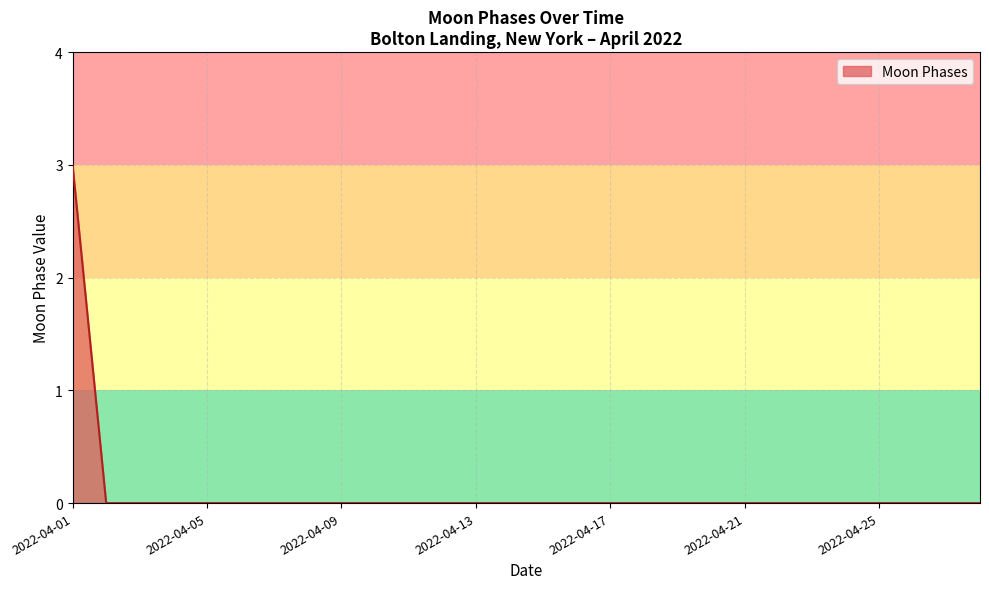

What is the greatest value displayed?

3